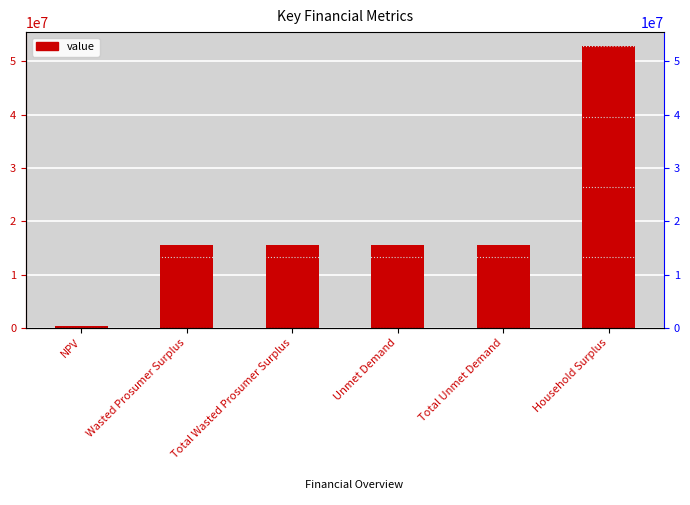

What is the sum of the values at Household Surplus and Wasted Prosumer Surplus?

68434923.8